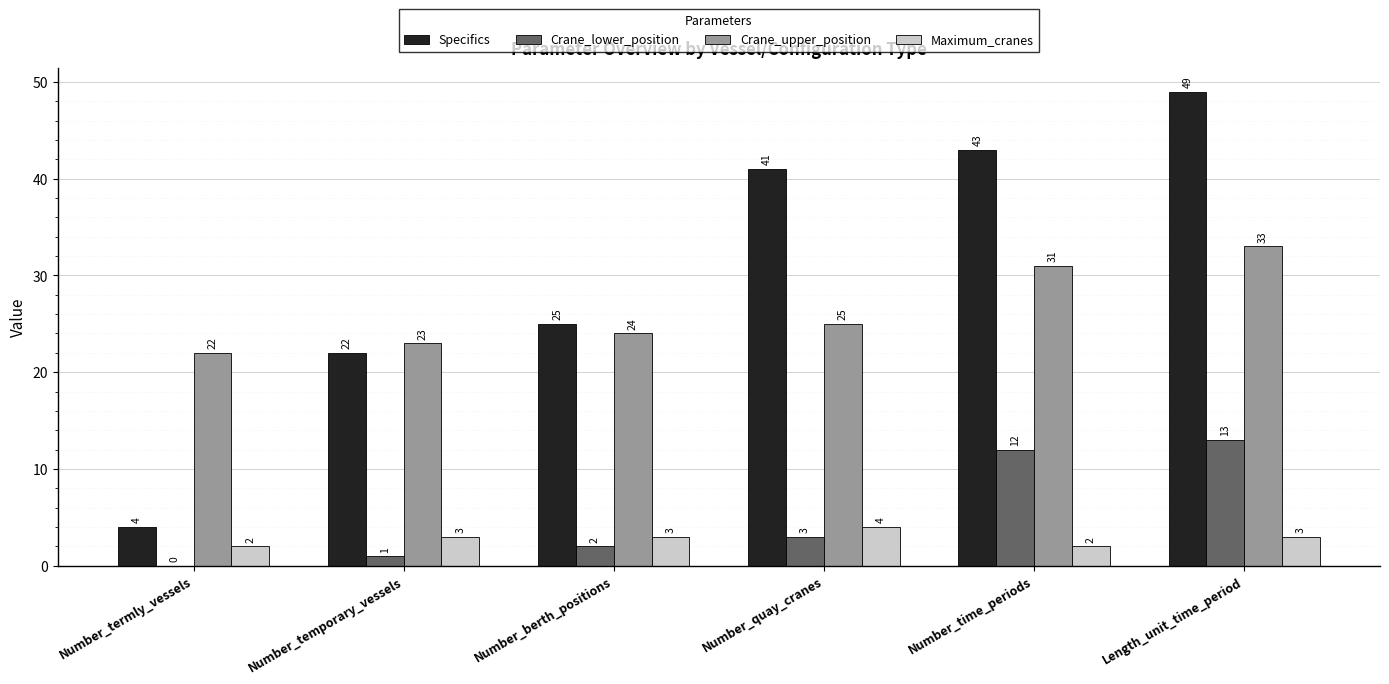

The value of Maximum_cranes at Number_quay_cranes is 7. True or false?

False